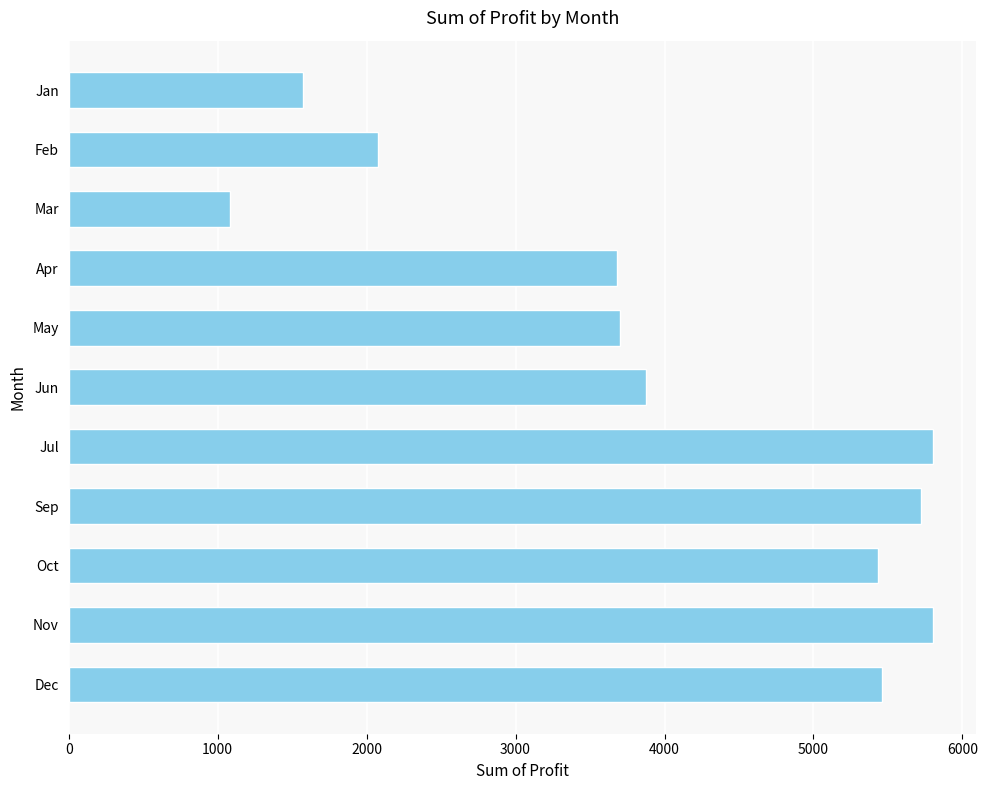

What is the label of the 3rd bar from the bottom?

Oct